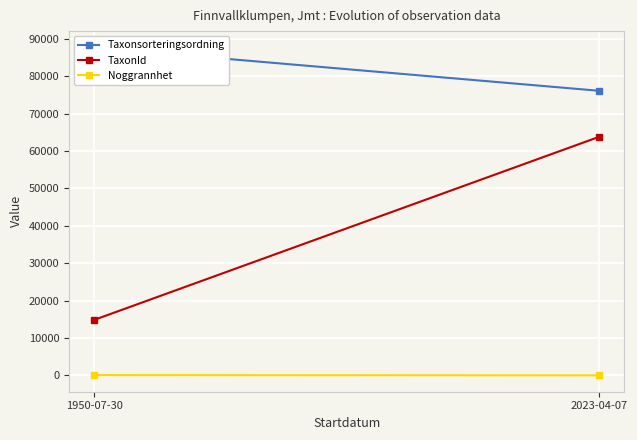

At which category does the chart reach its minimum across all series?

2023-04-07